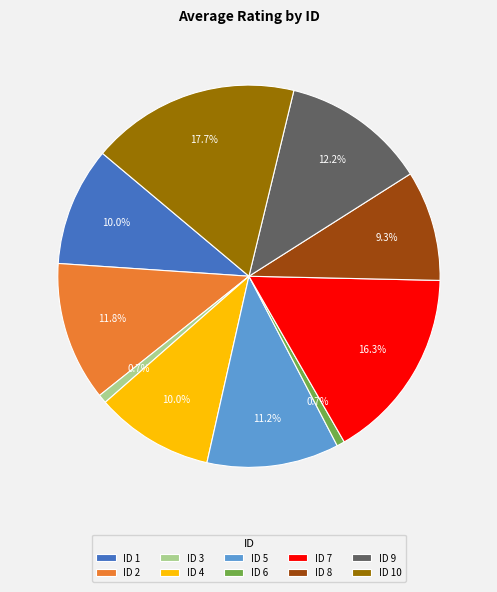

Is there a majority slice in this chart?

No